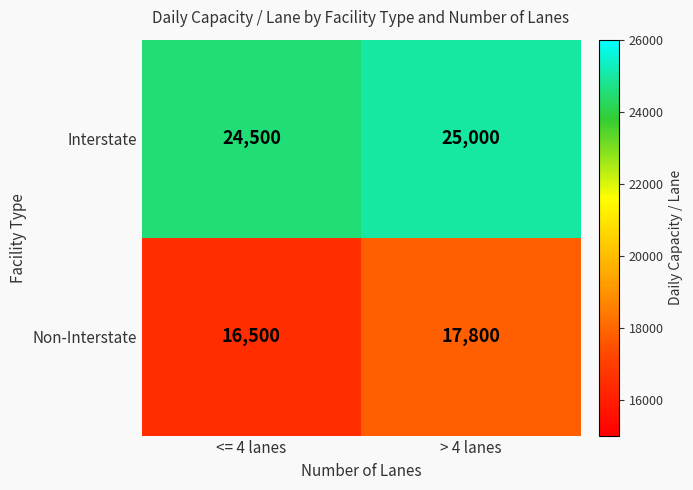

The Interstate series shows 25000 at > 4 lanes. True or false?

True